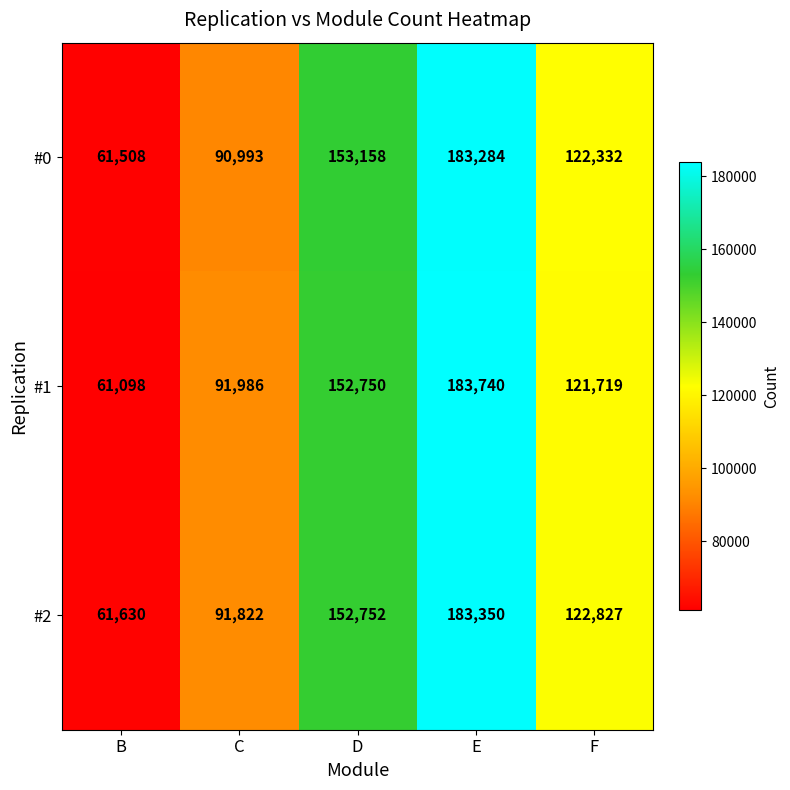

Which label corresponds to the largest value in the chart?

E